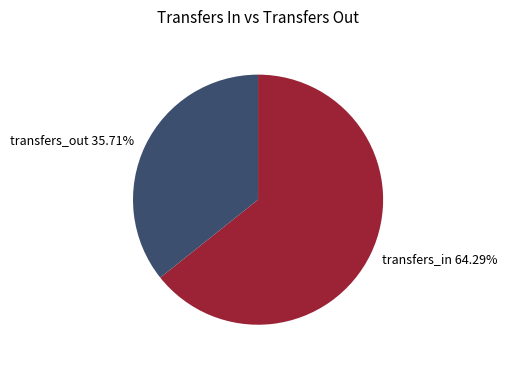

Is there any slice that represents more than half of the pie?

Yes